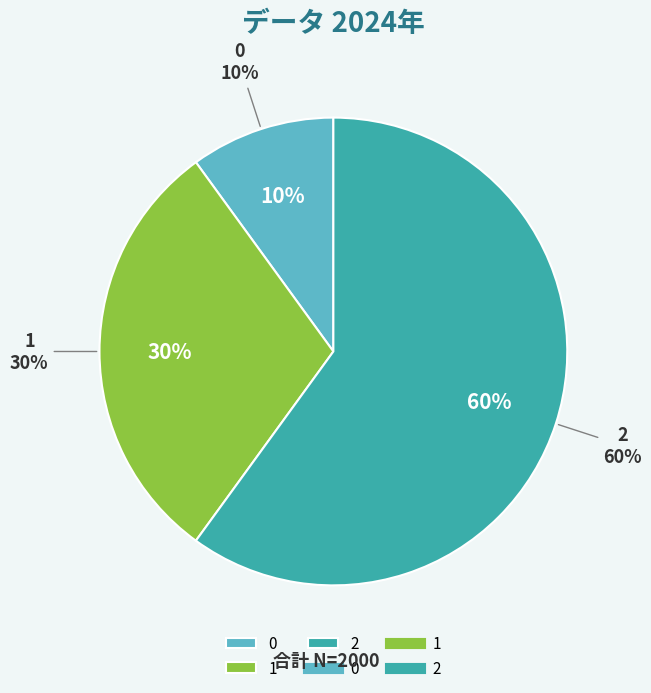

Does 2 represent more than half of the total?

Yes